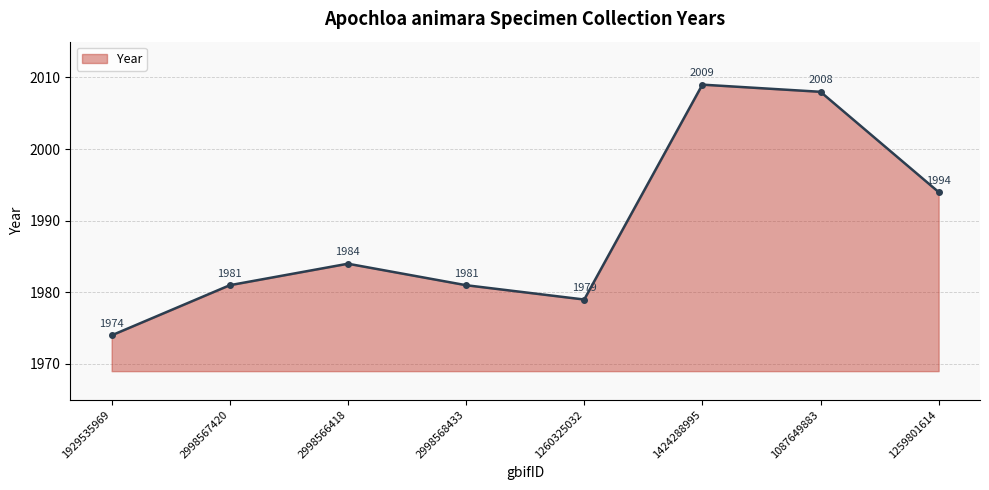

Reading left to right, transcribe all the data shown in this chart.

1974	1981	1984	1981	1979	2009	2008	1994